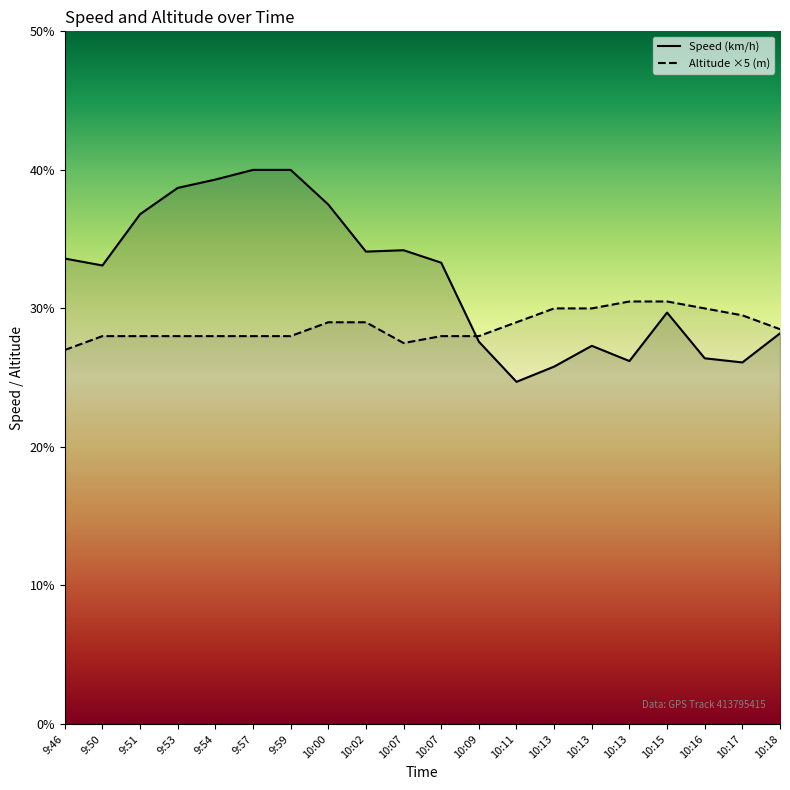

Where does the Altitude (m) series first go above 28?

10:00